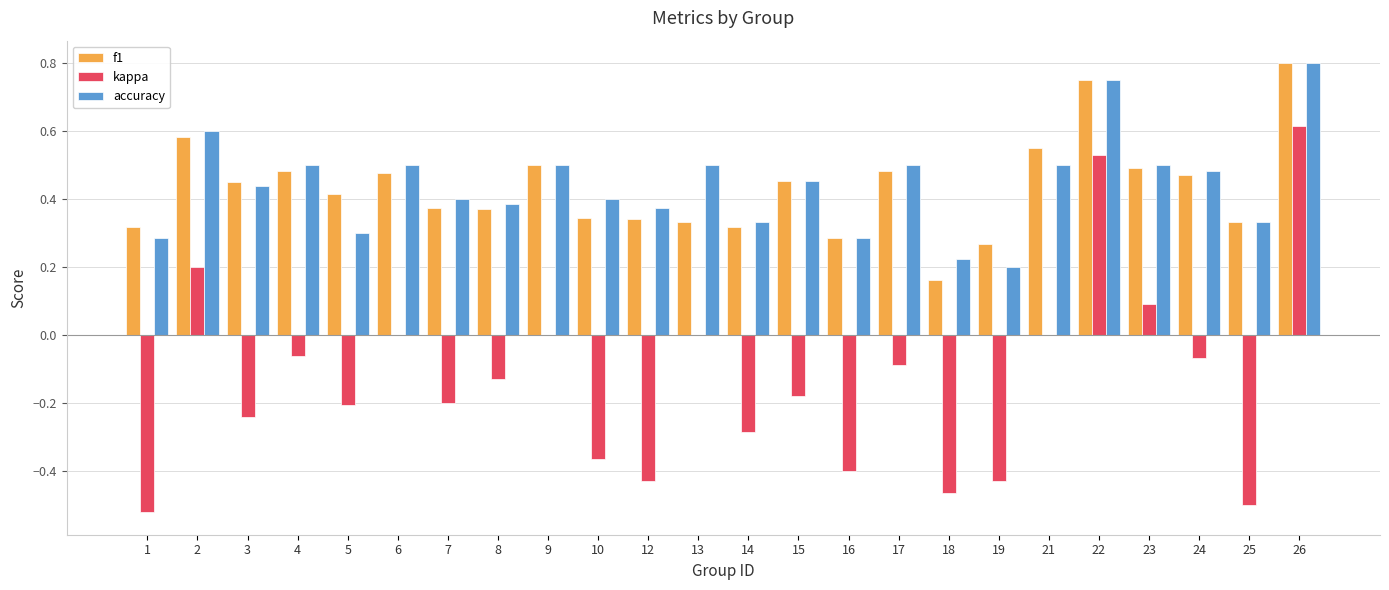

The value of f1 at 7 is 0.4. True or false?

True